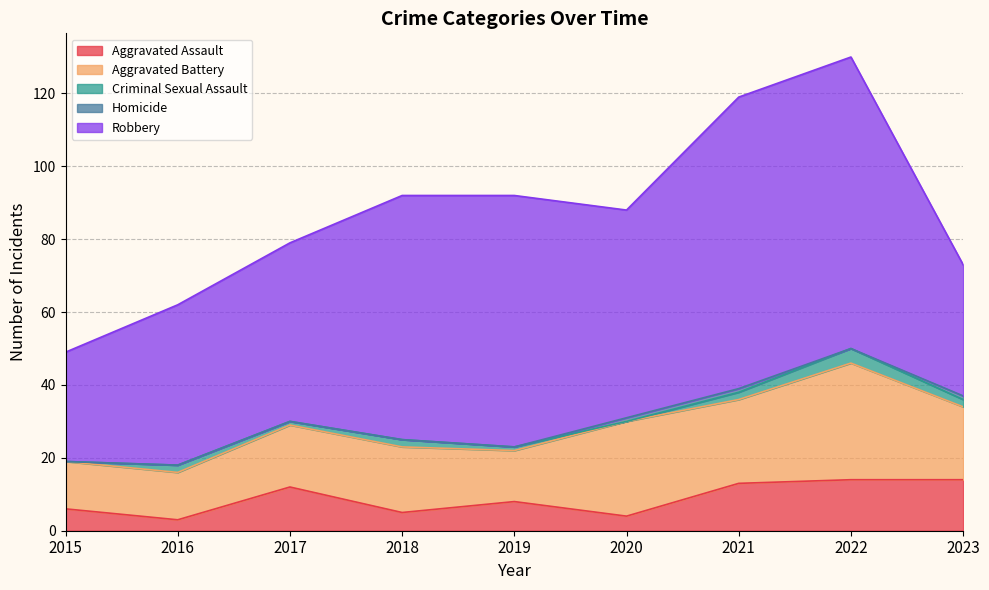

What is the total value across all series at 2015?

49